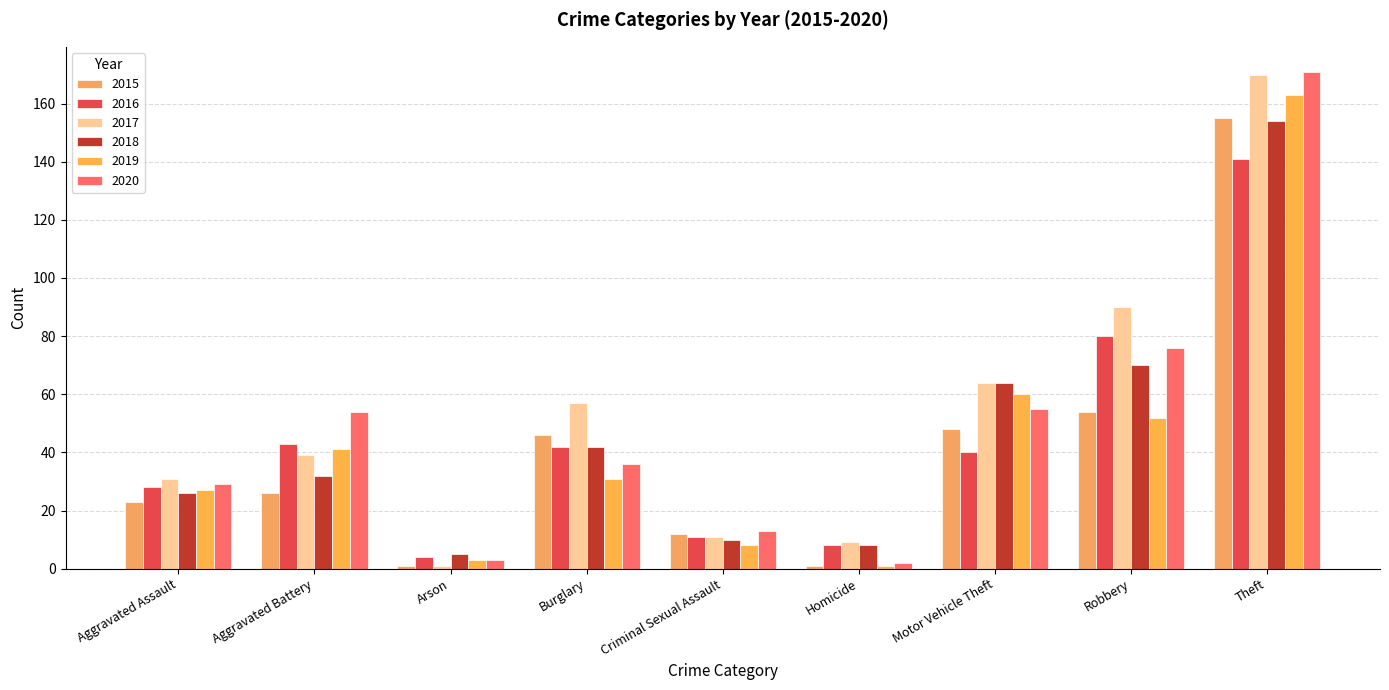

What is the difference between the maximum and minimum values in the 2016 series?

137